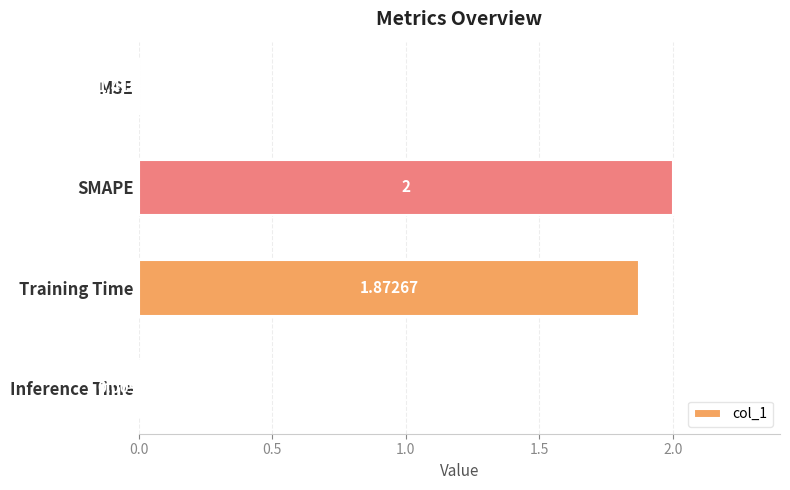

Are the bars horizontal?

Yes